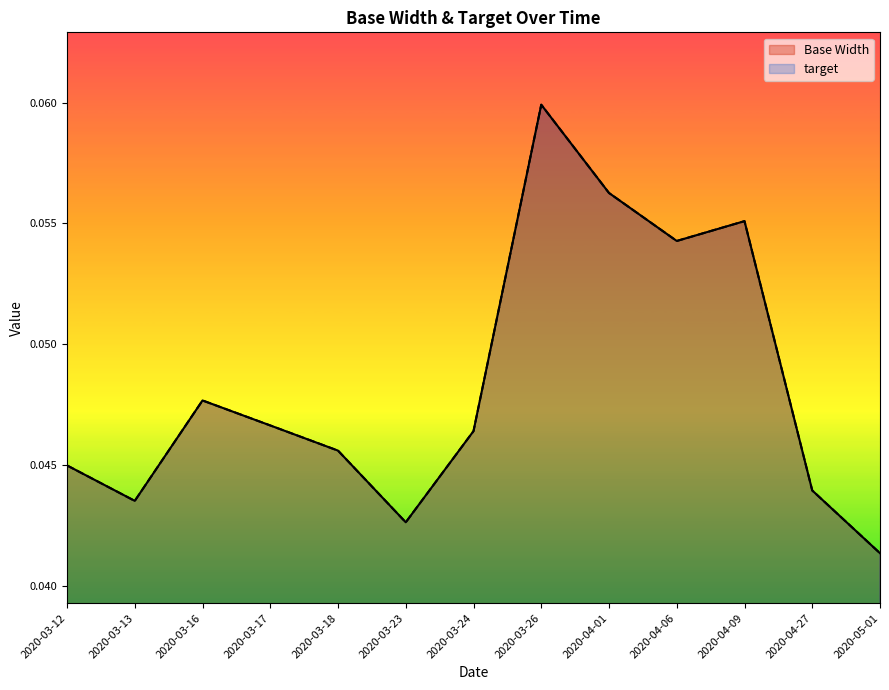

At which label does Base Width reach its peak?

2020-03-26